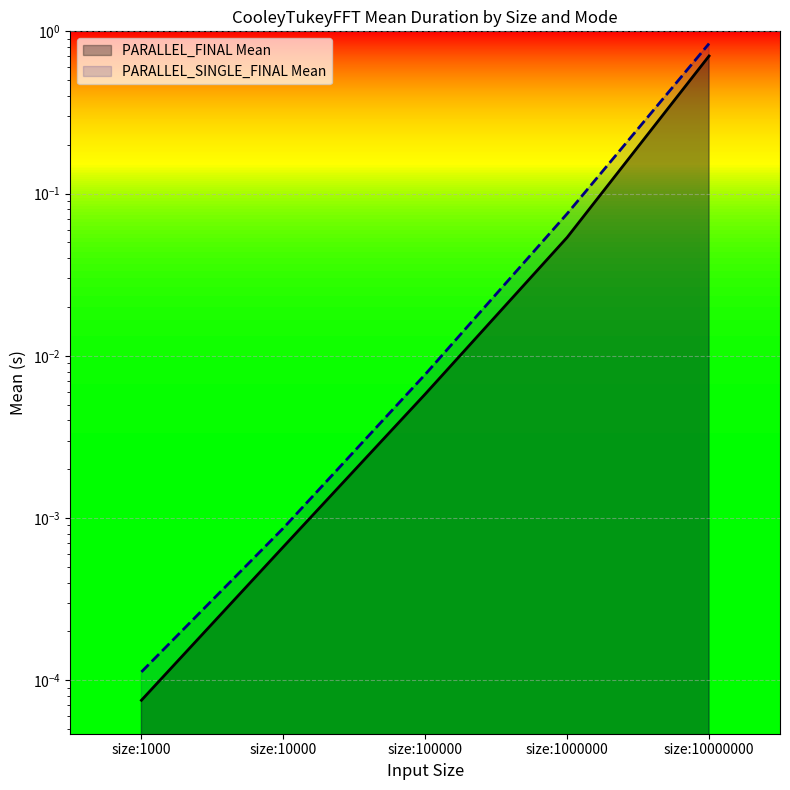

What is the average value of the PARALLEL_FINAL Mean series?

0.2